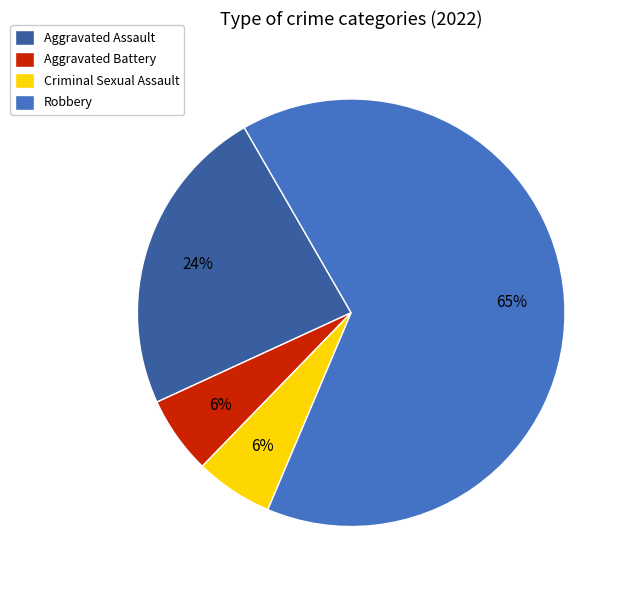

To the nearest percent, what is the difference between the Aggravated Assault and Robbery slice percentages?

41%